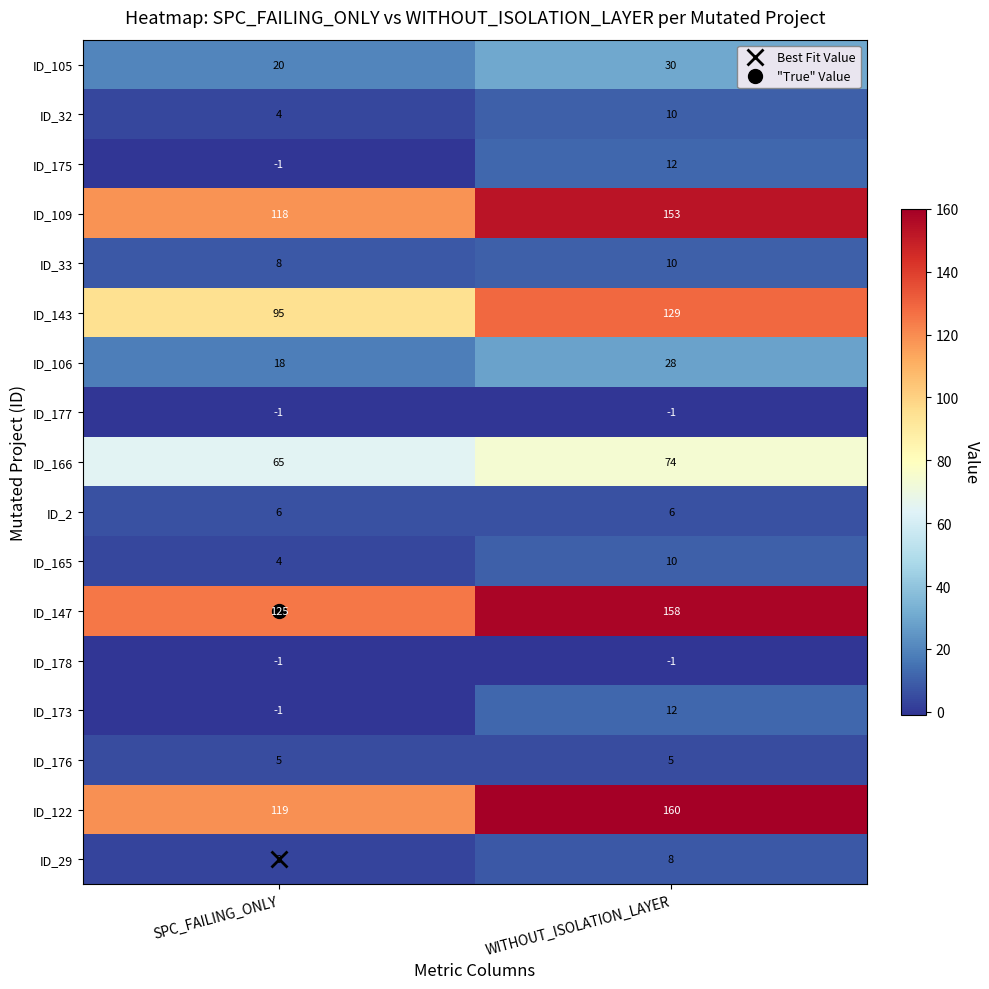

At which category is the sum across all series the highest?

WITHOUT_ISOLATION_LAYER